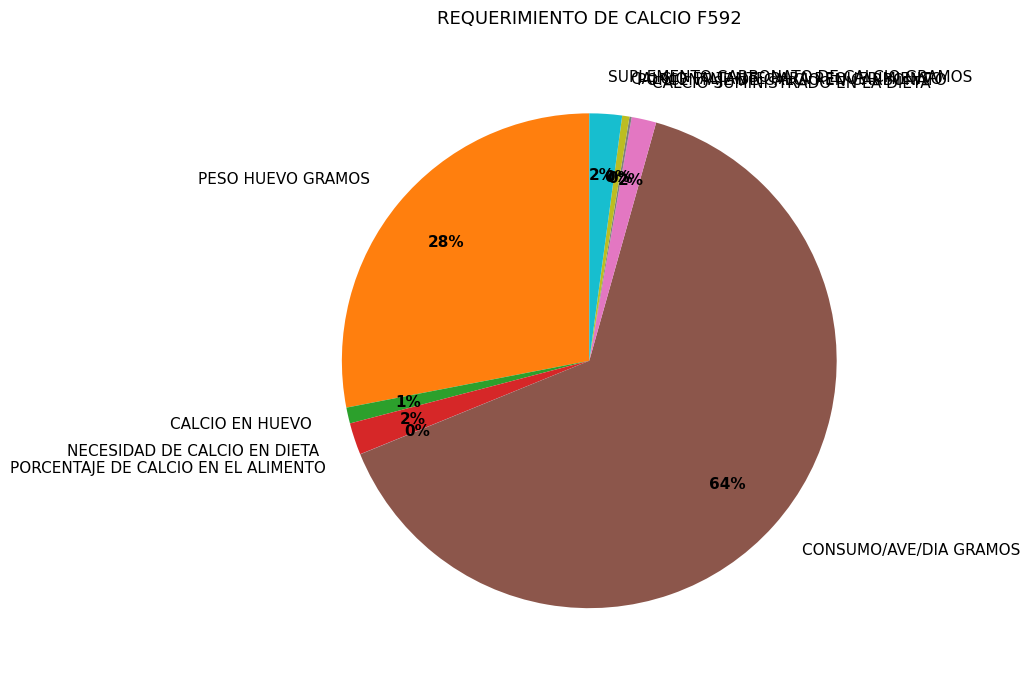

Between SUPLEMENTO CARBONATO DE CALCIO GRAMOS and CALCIO EN HUEVO, which is larger?

SUPLEMENTO CARBONATO DE CALCIO GRAMOS